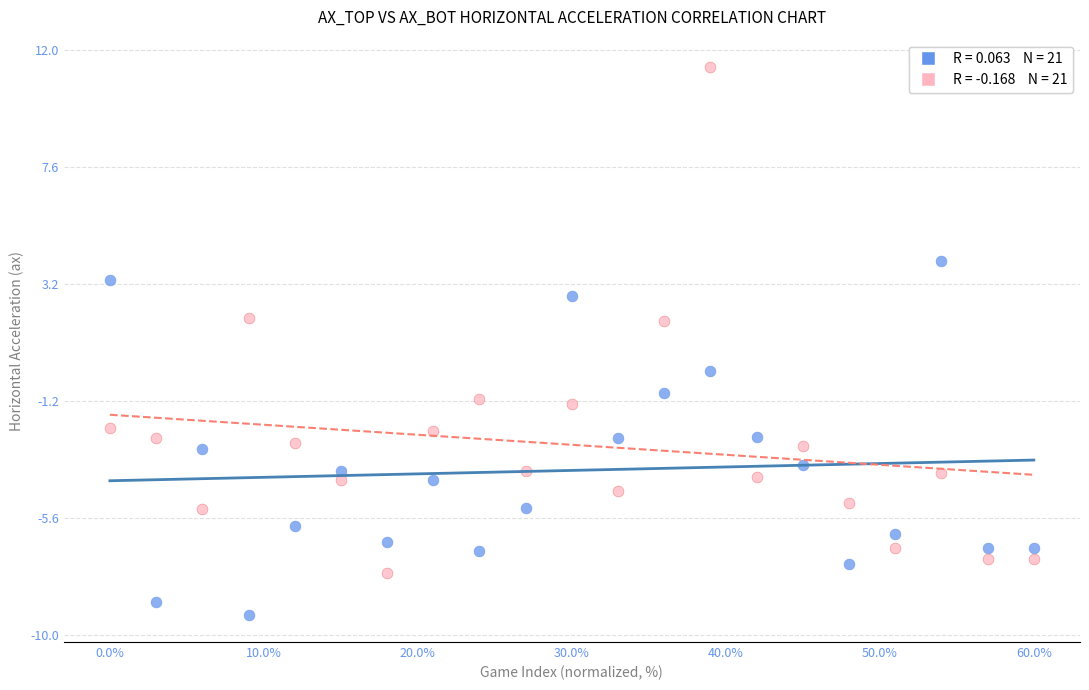

Across all data points, what is the range of X values (max minus min)?

60.0